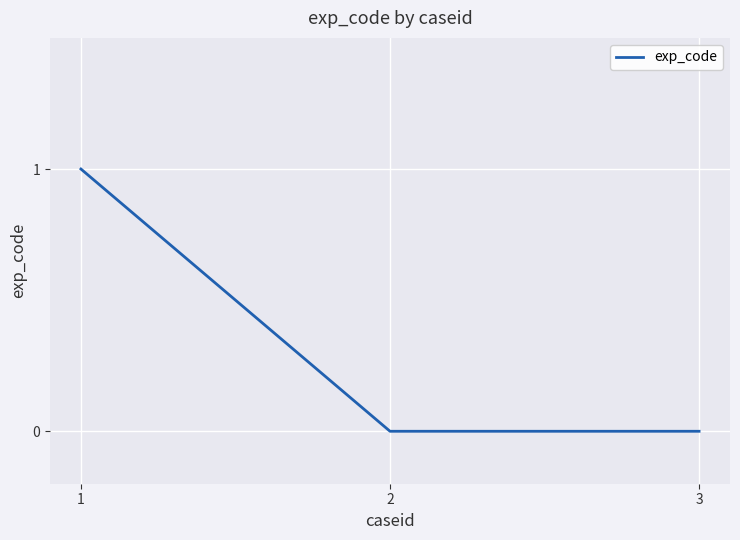

What is the sum of the values at 3 and 1?

1